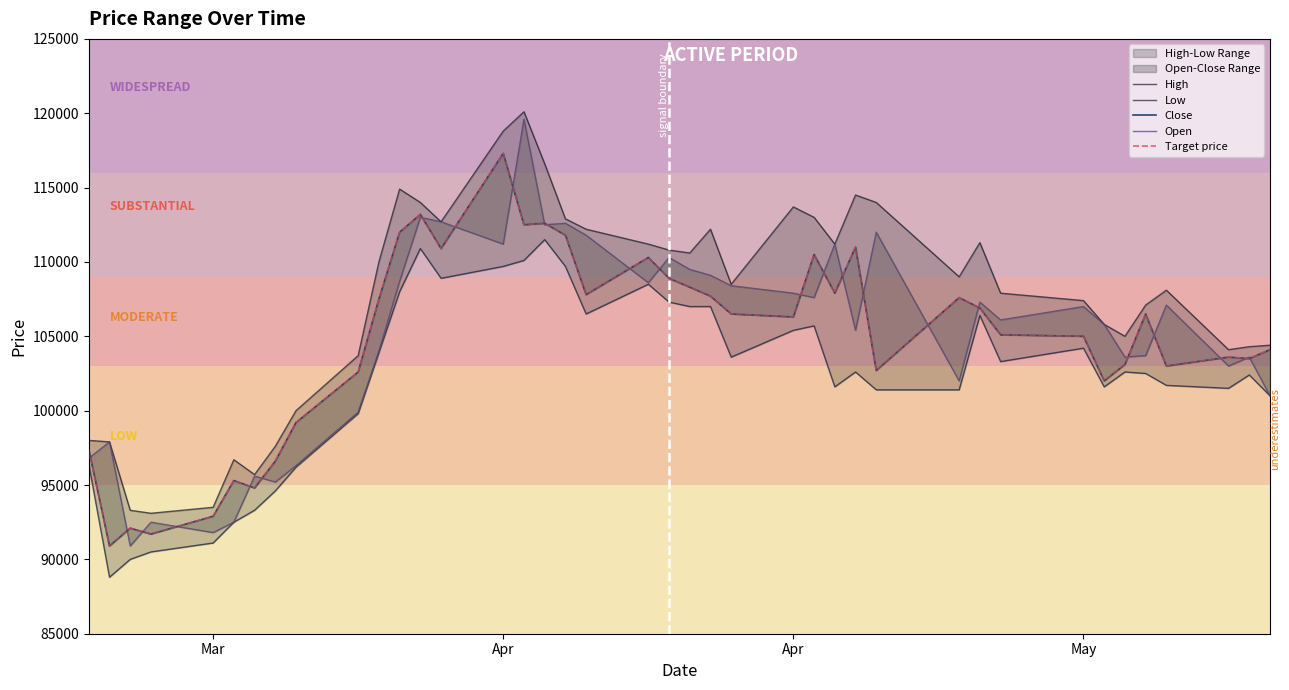

Reading right to left, list all the values displayed in this chart.

High: 104400	104300	104100	108100	107100	105000	105800	107400	107900	111300	109000	114000	114500	111200	113000	113700	108500	112200	110600	110800	111200	112200	112900	116600	120100	118800	112700	114000	114900	110000	103700	100000	97600	95700	96700	93500	93100	93300	97900	98000
Low: 101000	102400	101500	101700	102500	102600	101600	104200	103300	106400	101400	101400	102600	101600	105700	105400	103600	107000	107000	107300	108500	106500	109700	111500	110100	109700	108900	110900	108000	103900	99800	96200	94600	93300	92500	91100	90500	90000	88800	96400
Close: 104100	103500	103600	103000	106500	103100	102000	105000	105100	106900	107600	102700	111000	107900	110500	106300	106500	107700	108300	108900	110300	107800	111800	112600	112500	117300	110900	113200	112000	107500	102600	99200	96600	94800	95300	92900	91700	92100	90900	97400
Open: 101000	103600	103000	107100	103700	103600	105800	107000	106100	107300	102000	112000	105400	111200	107600	107900	108400	109100	109500	110300	108600	111800	112600	112500	119600	111200	112700	113000	108700	104000	99900	96300	95200	95600	92500	91800	92500	90900	97900	96800
Target price: 104100	103500	103600	103000	106500	103100	102000	105000	105100	106900	107600	102700	111000	107900	110500	106300	106500	107700	108300	108900	110300	107800	111800	112600	112500	117300	110900	113200	112000	107500	102600	99200	96600	94800	95300	92900	91700	92100	90900	97400